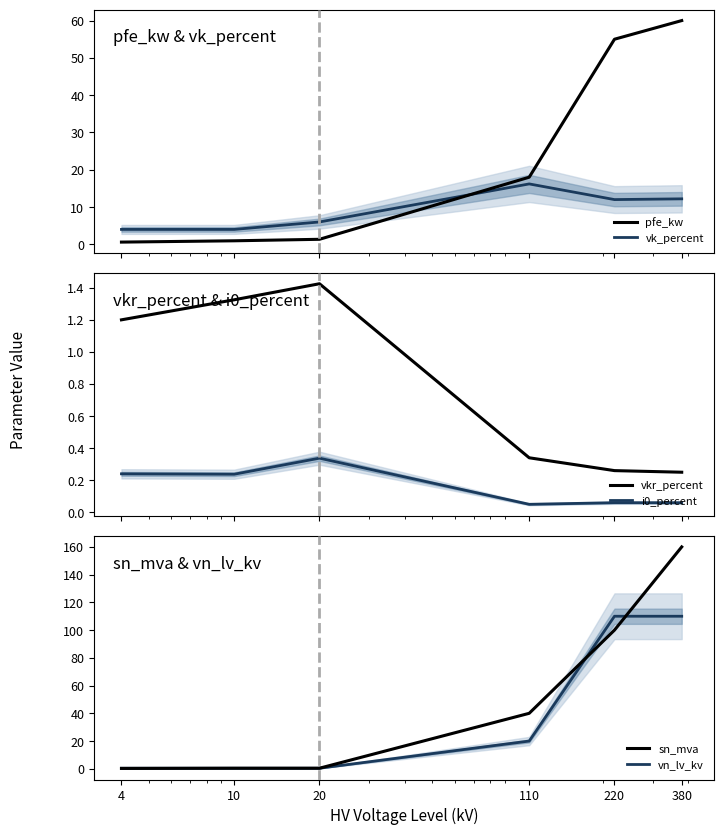

Which category has the highest value in the vk_percent series?

110